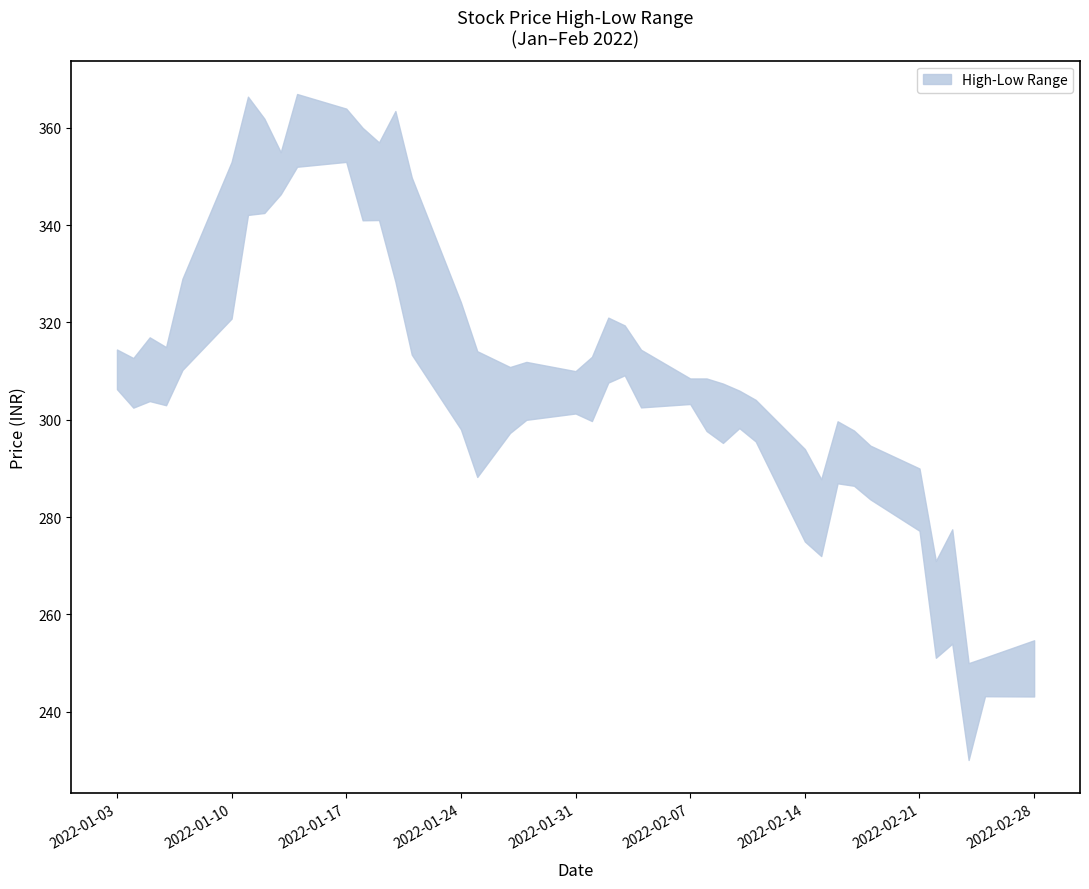

At which category does low reach its first local peak?

2022-01-05